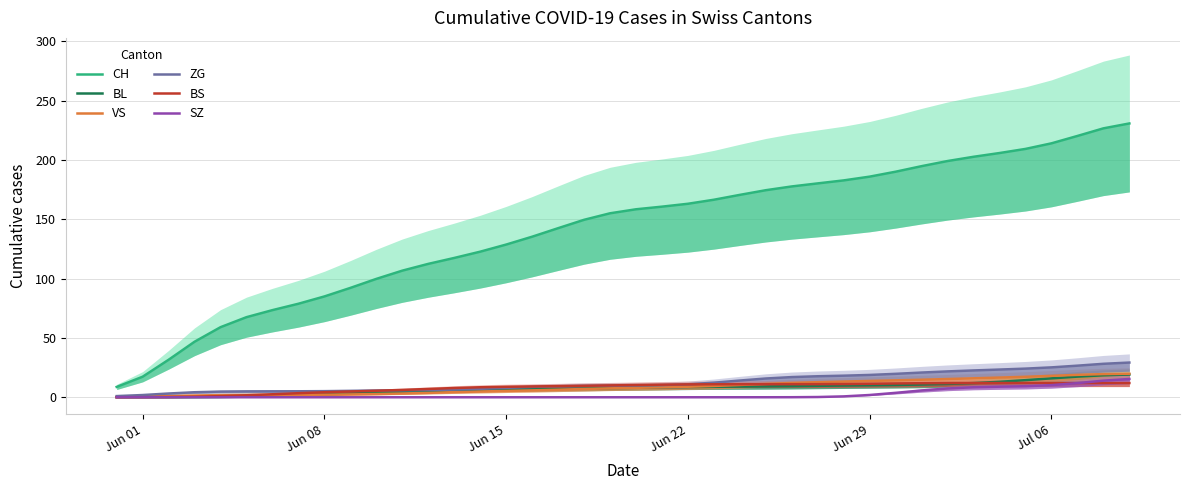

True or false: BL and CH cross at least once.

False